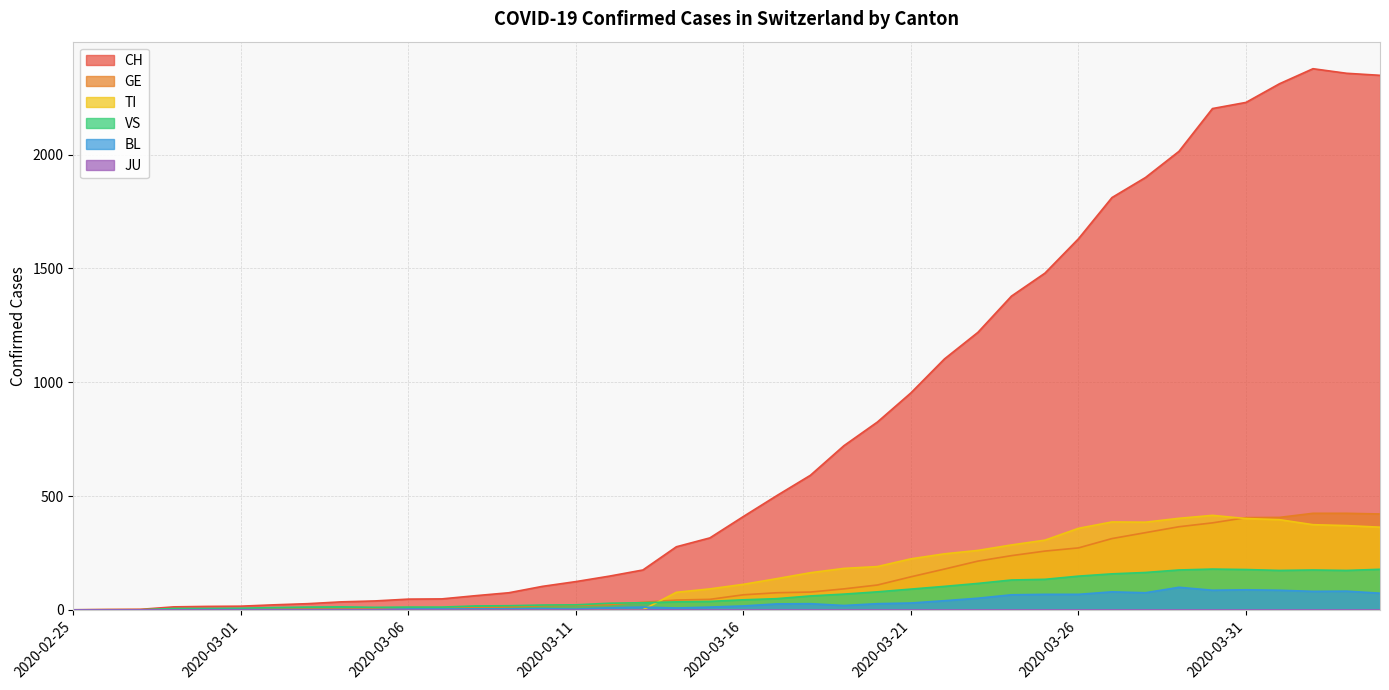

Count the number of categories in the chart.

40